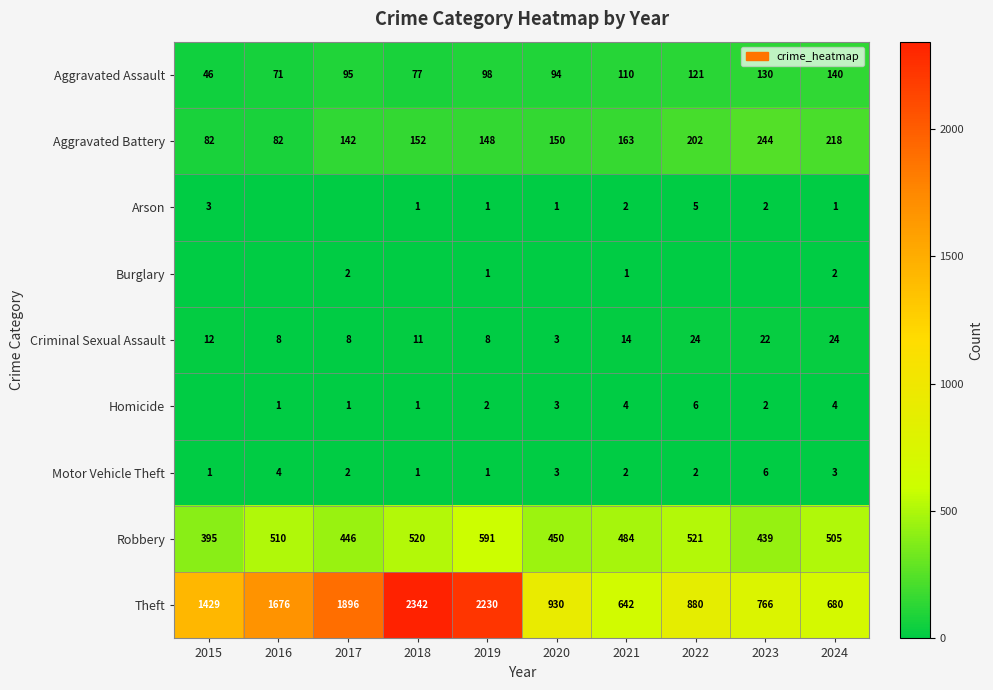

How many values in the Aggravated Battery series are below 152?

5